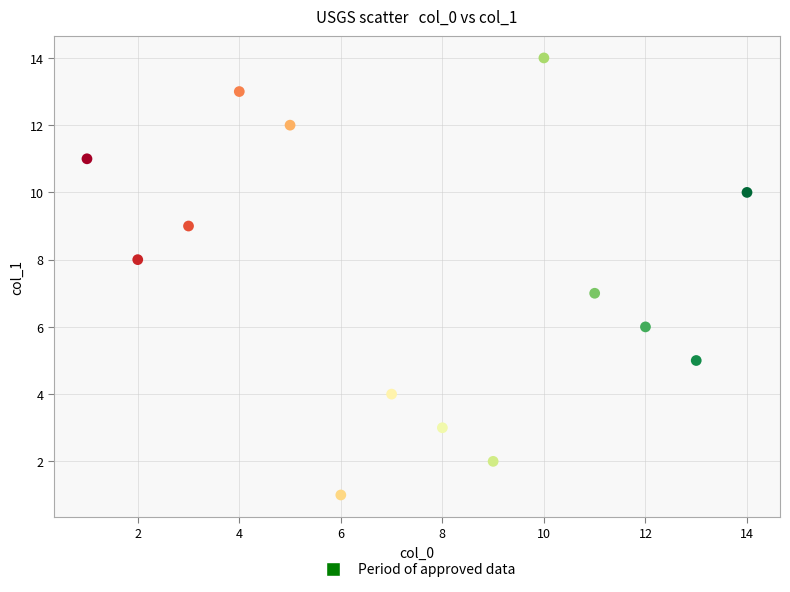

What is the range of X values (max minus min)?

13